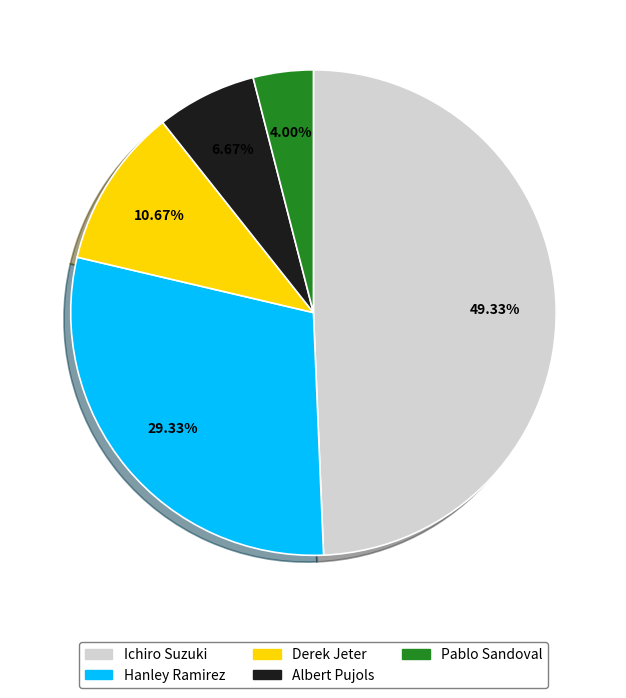

Which slice is the smallest?

Pablo Sandoval